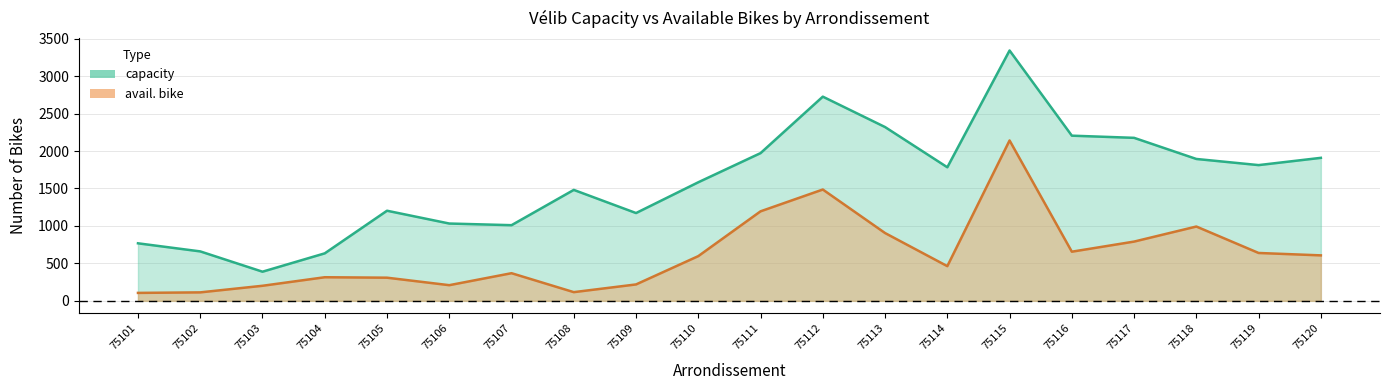

How many interior local peaks does the avail. bike series have?

5